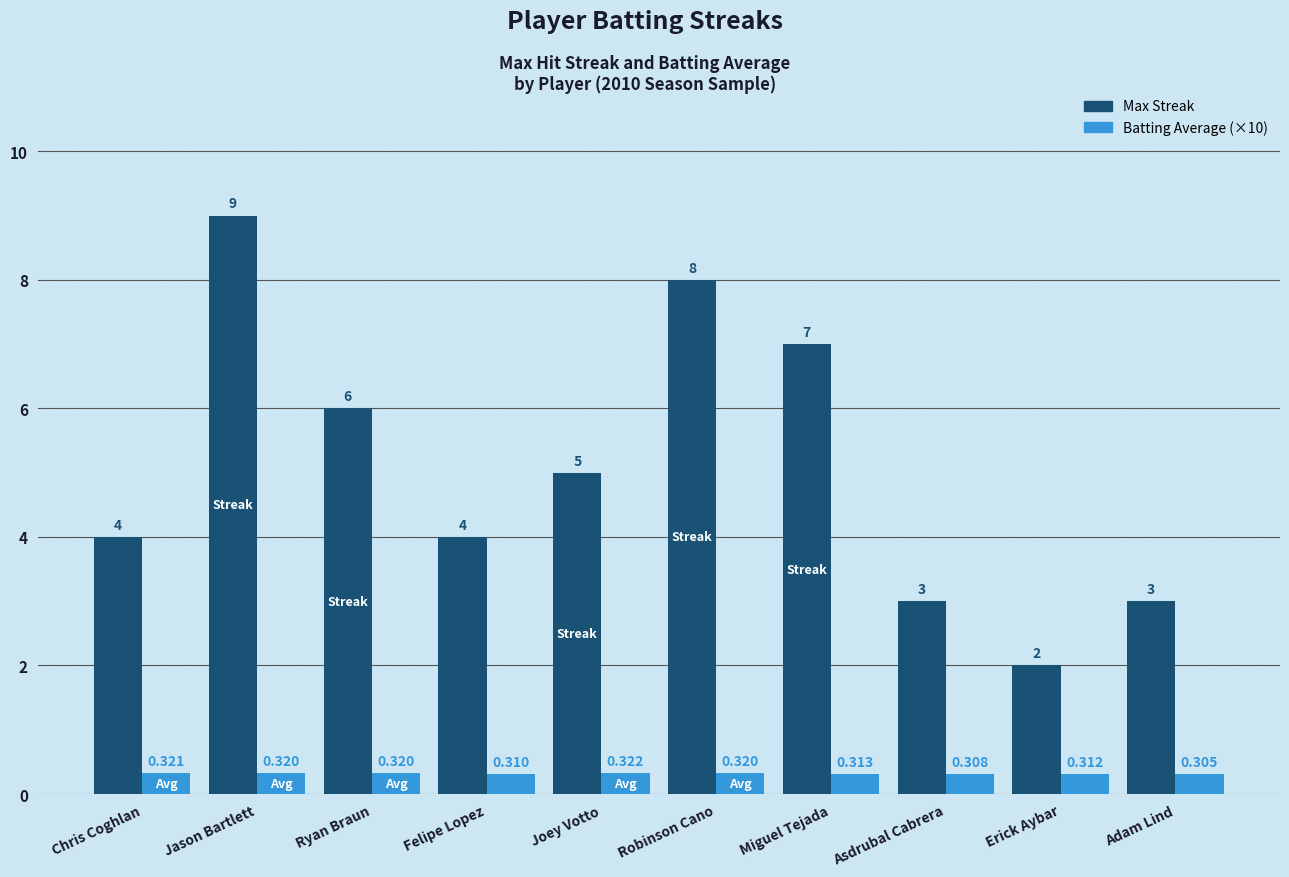

At which category is the sum across all series the highest?

Jason Bartlett